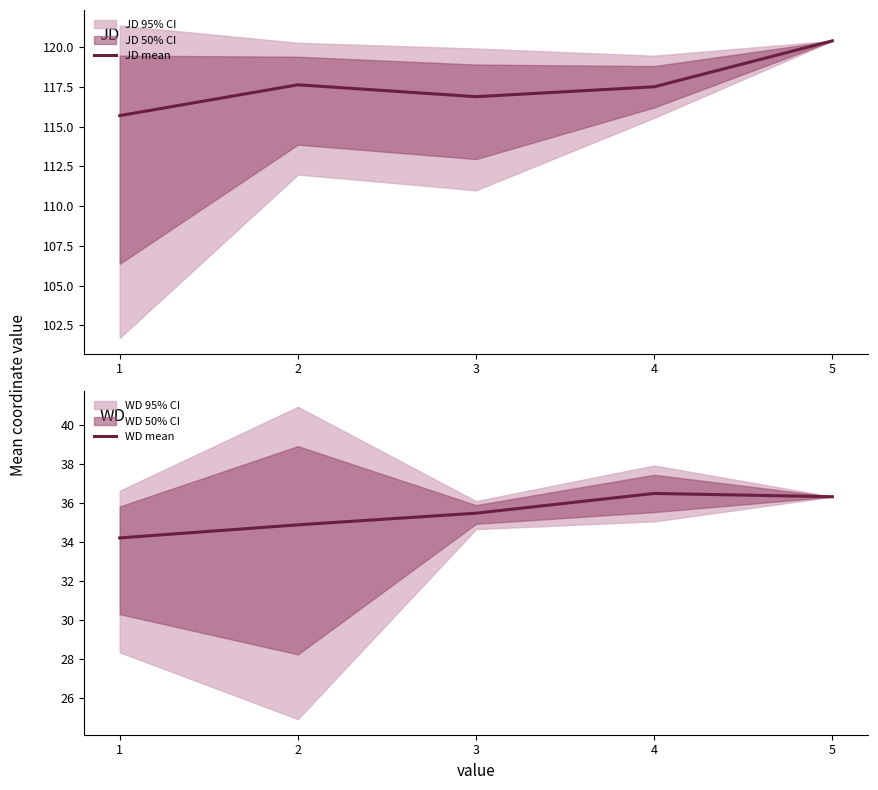

Which series changed the most between 1 and 2?

JD mean